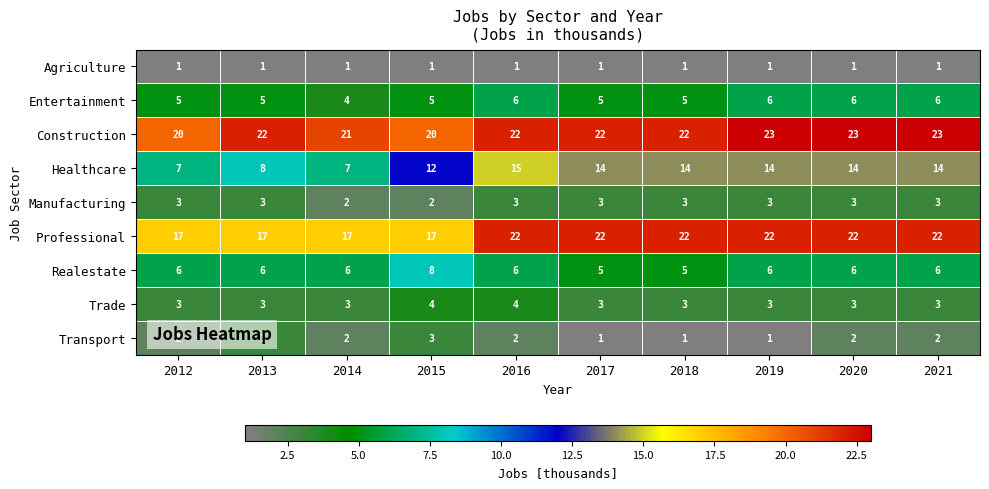

What is the sum of the Construction values at 2013 and 2012?

42